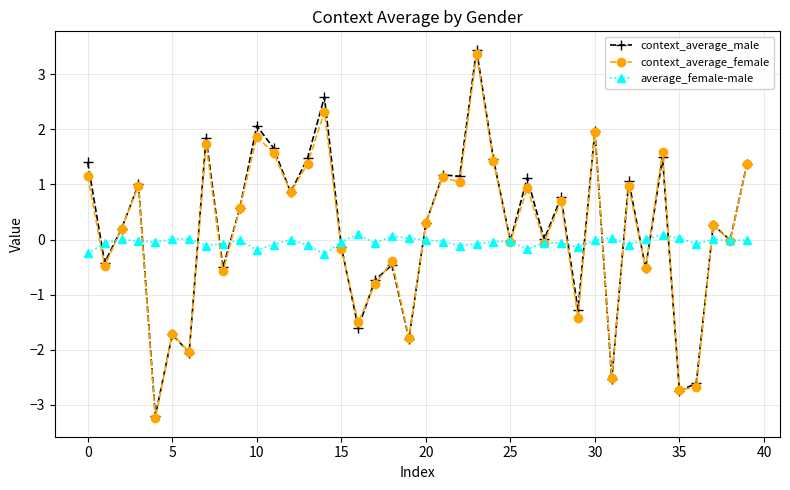

Count the number of data series in this chart.

3